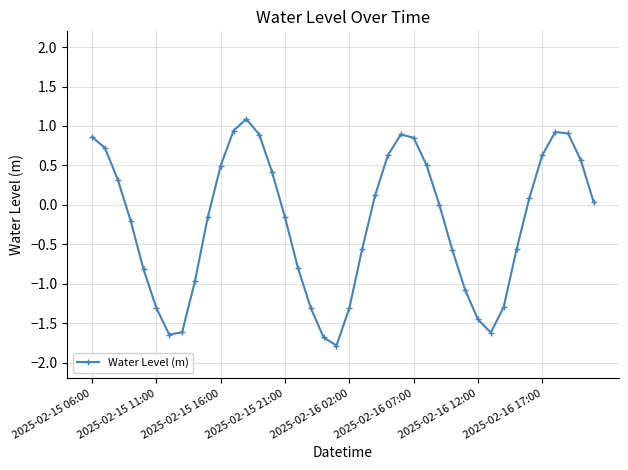

What is the value of the 5th point from the left?

-0.8